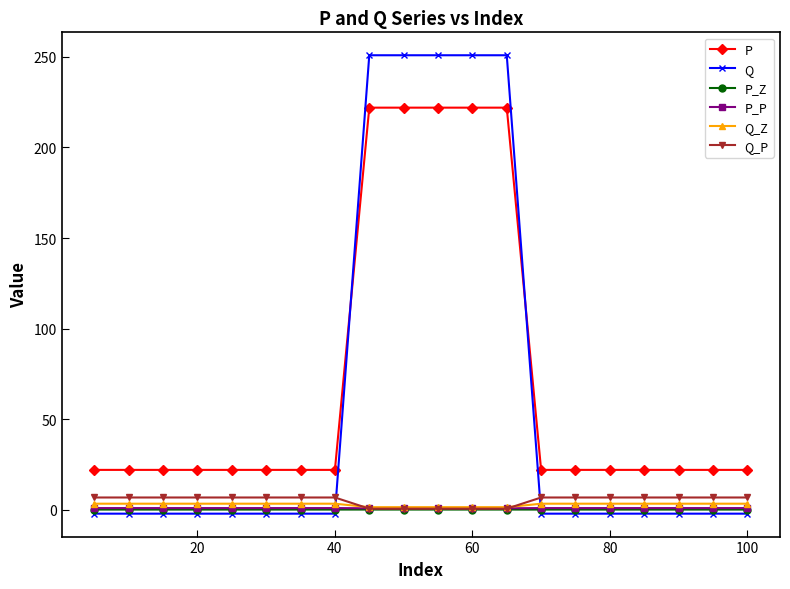

At how many categories does at least one series exceed 169?

5